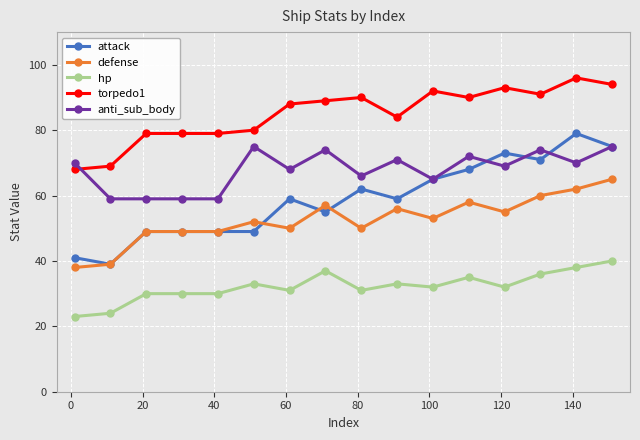

True or false: hp and attack cross at least once.

False